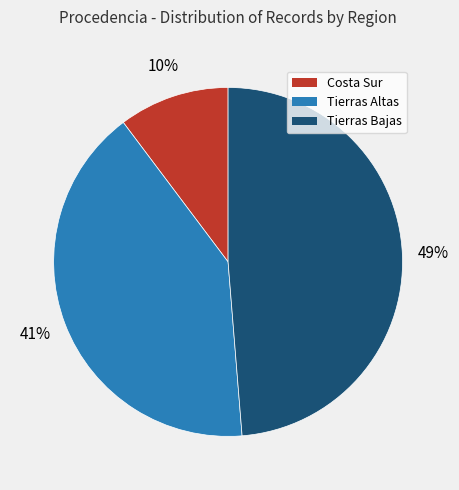

To the nearest percent, what is the combined percentage of Tierras Bajas and Tierras Altas?

90%